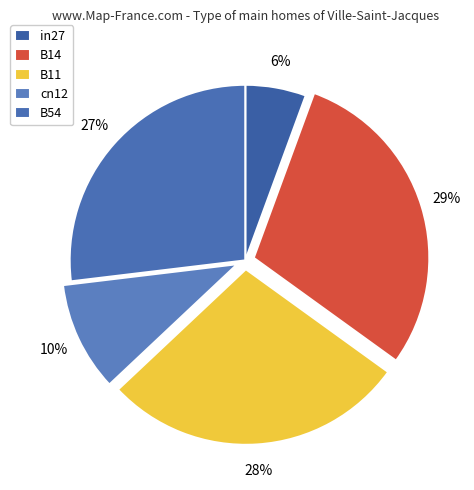

To the nearest percent, what percentage of the pie is in27?

6%